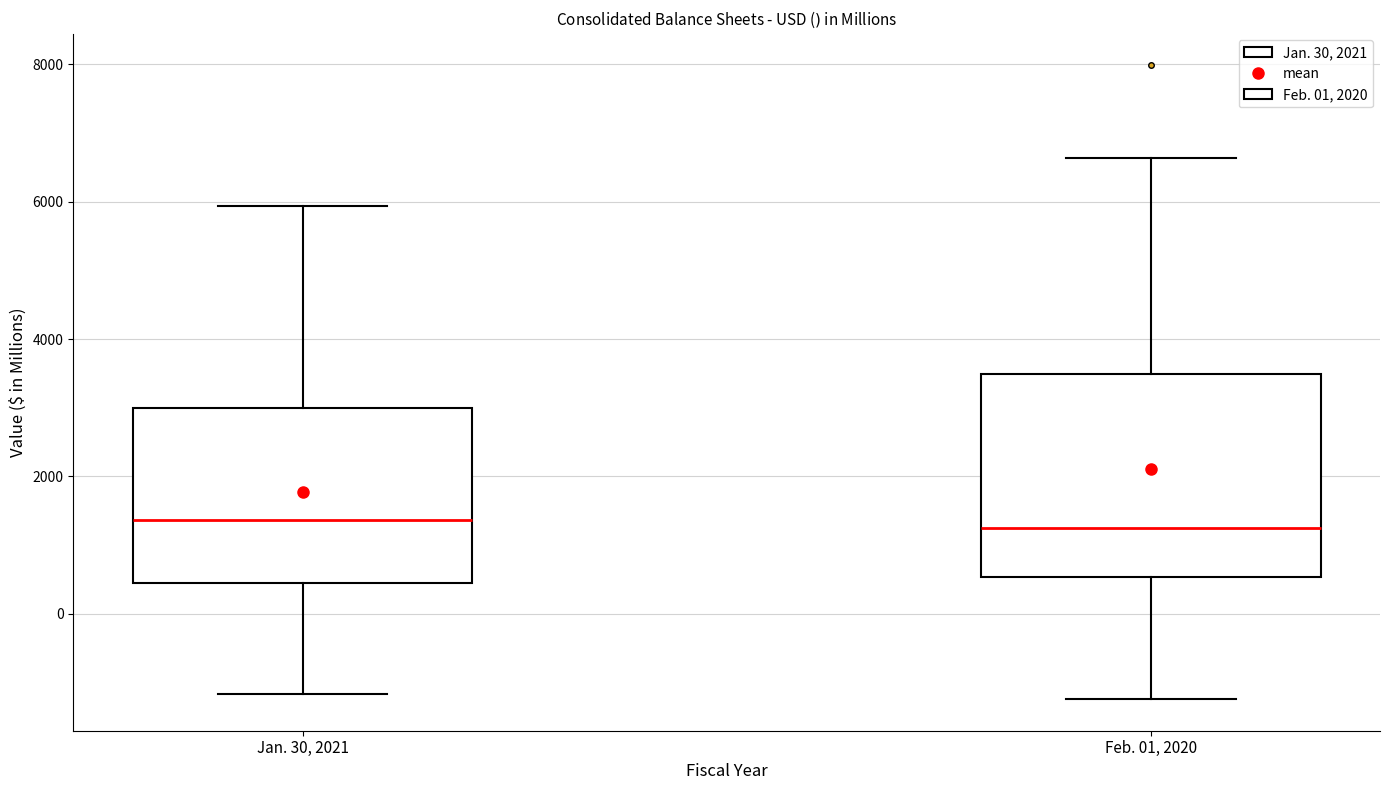

Reading left to right, transcribe this box plot: for each box, give where its median line is, the range the box spans, and where its two whiskers end, as read against the y-axis. The values are not printed on the chart, so give them approximately, as read against the axis.

Jan. 30, 2021: median 1400, box 400 to 3000, whiskers -1200 to 6000
Feb. 01, 2020: median 1200, box 600 to 3400, whiskers -1200 to 6600